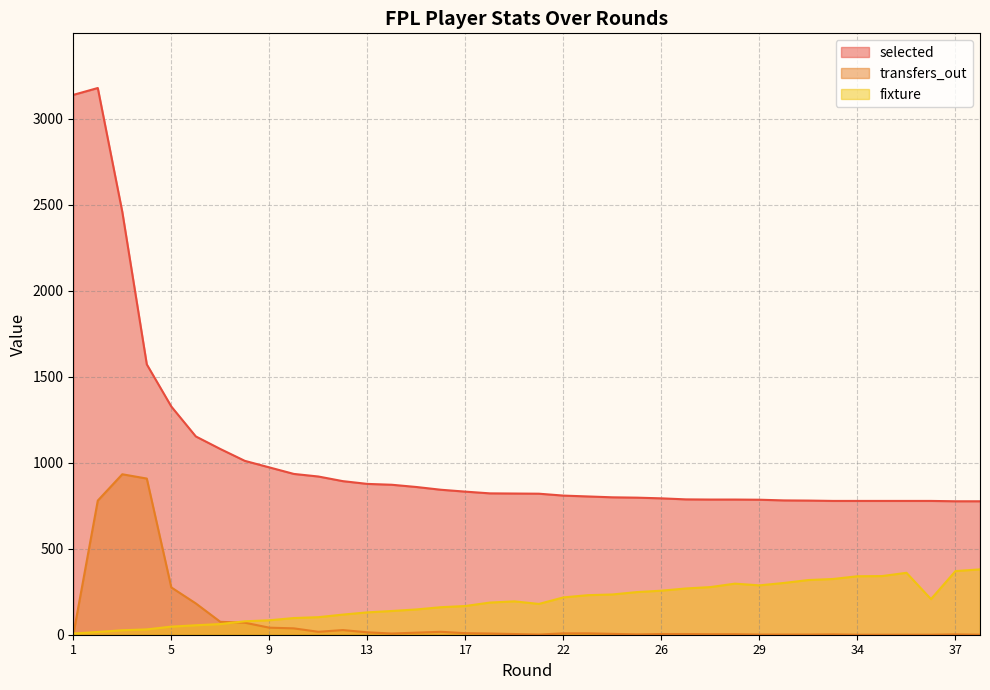

True or false: selected has a value of 893 at 12.

True